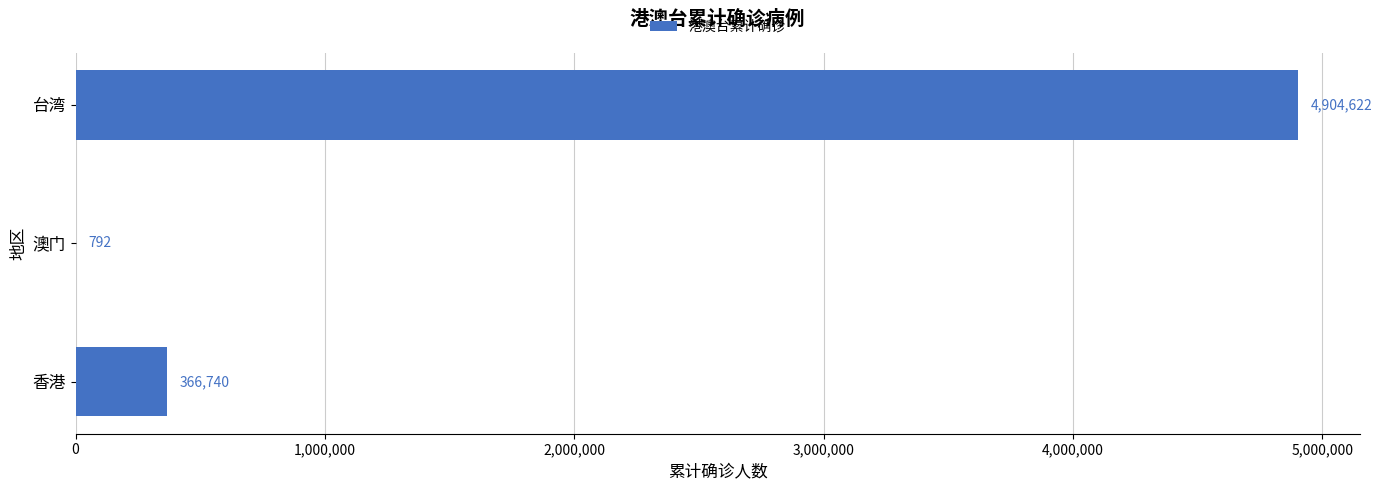

What is the change in value from 香港 to 澳门?

-365948